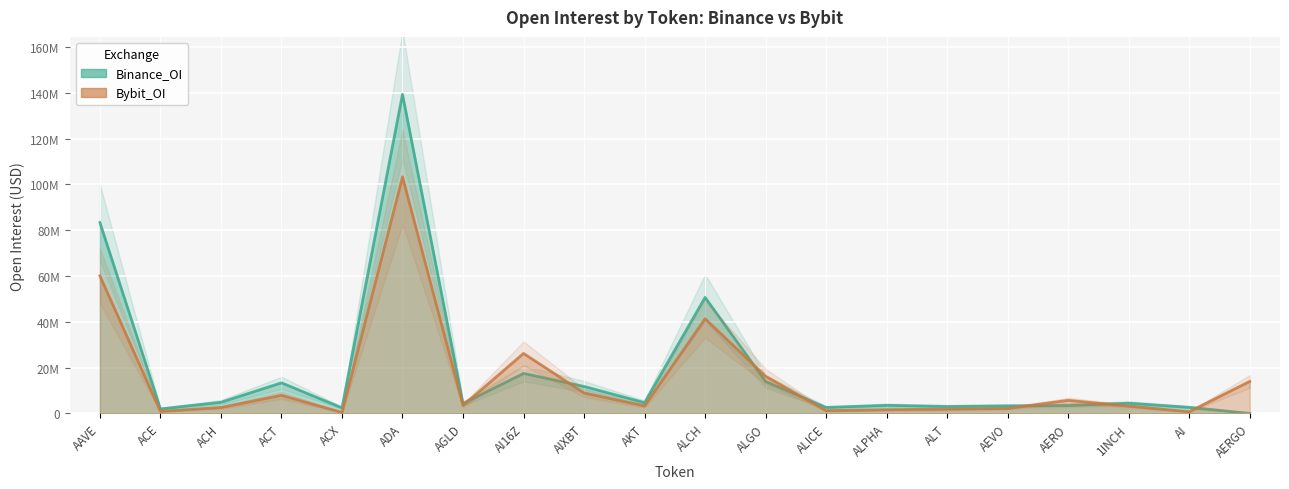

How many intersections are there between Binance_OI and Bybit_OI?

7